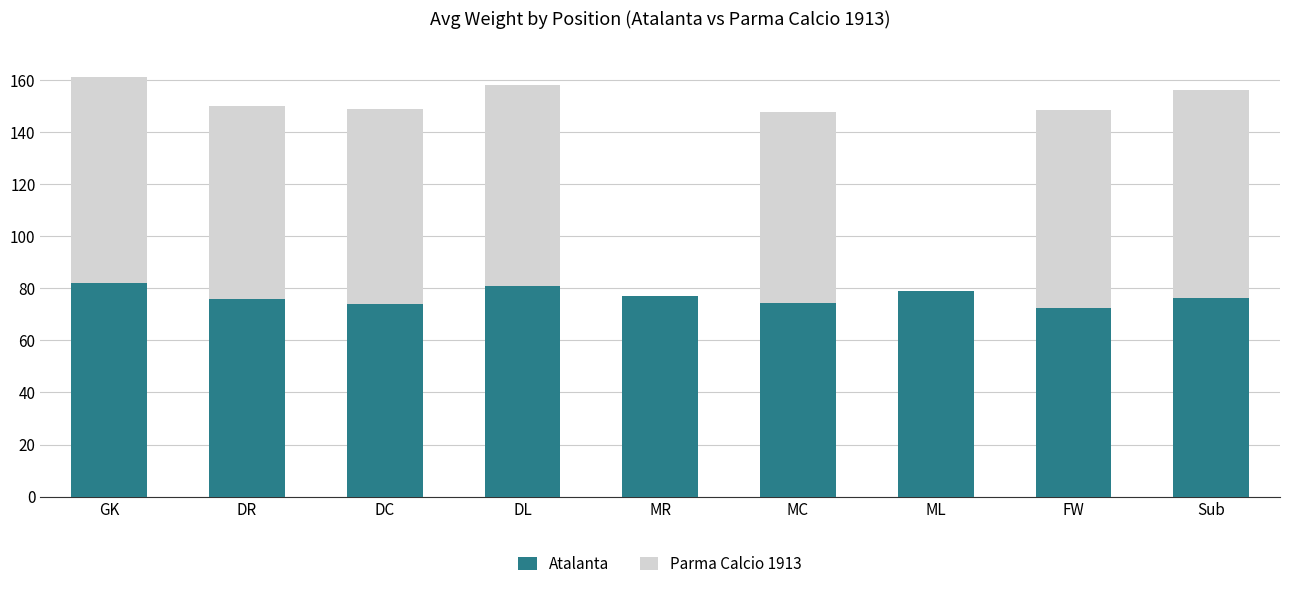

Is it true that Atalanta equals 77.0 at MR?

True